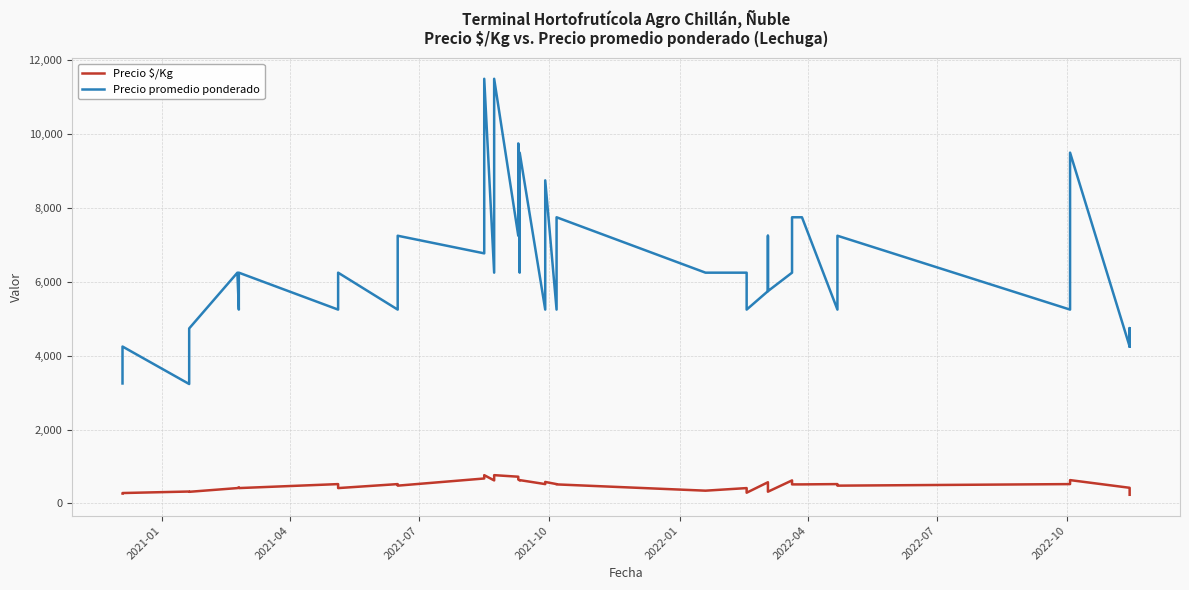

True or false: Precio promedio ponderado and Precio $/Kg intersect in this chart.

False